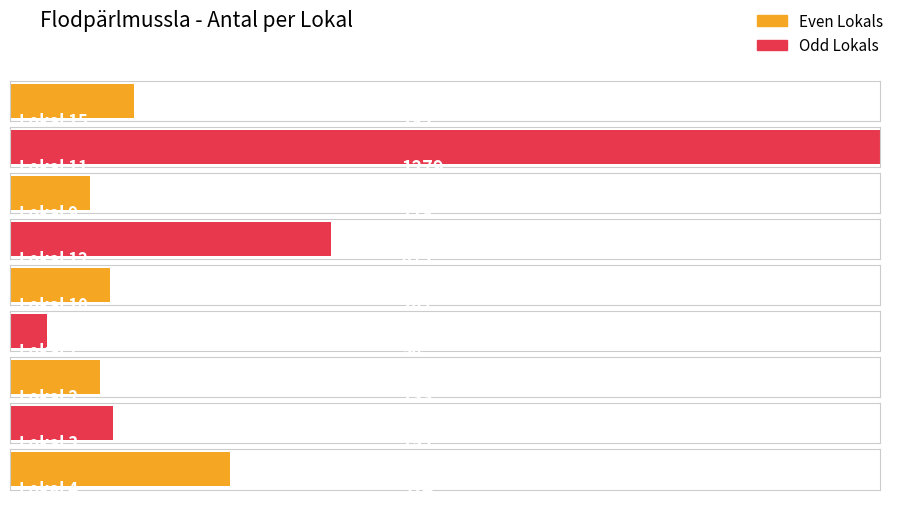

Which category has the highest value across all series?

Lokal 11